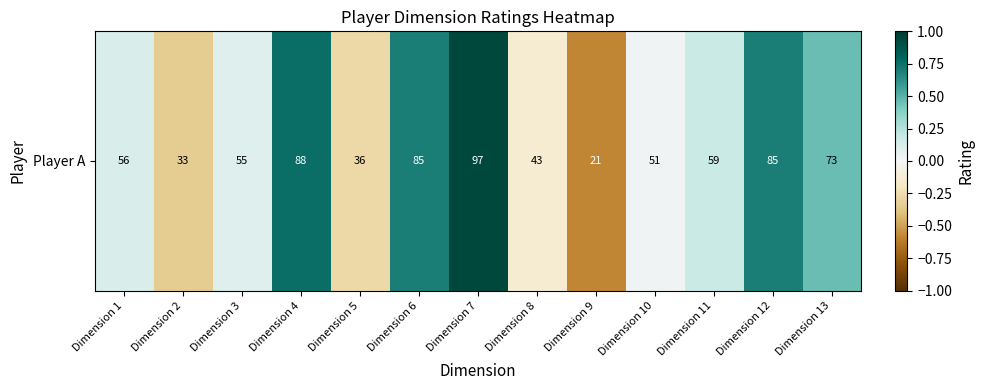

Reading right to left, what are all the values shown in this chart?

Dimension 13=0.5	Dimension 12=0.7	Dimension 11=0.2	Dimension 10=0.0	Dimension 9=-0.6	Dimension 8=-0.1	Dimension 7=0.9	Dimension 6=0.7	Dimension 5=-0.3	Dimension 4=0.8	Dimension 3=0.1	Dimension 2=-0.3	Dimension 1=0.1